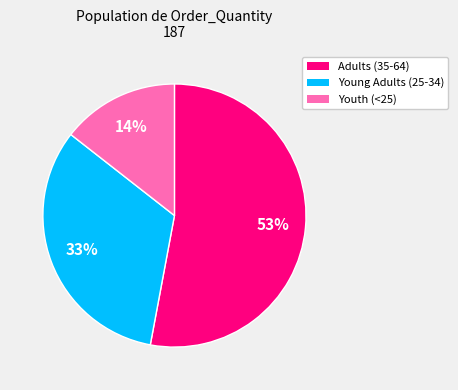

Is it true that Adults (35-64) is 53% of the pie?

True